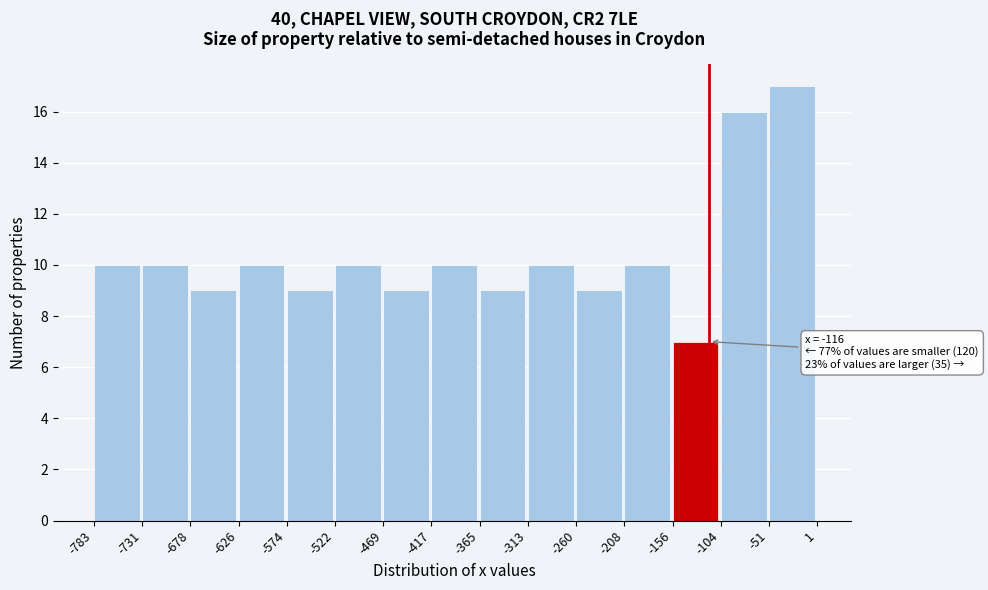

Over which range of the x-axis is the bar tallest?

-51 to 1